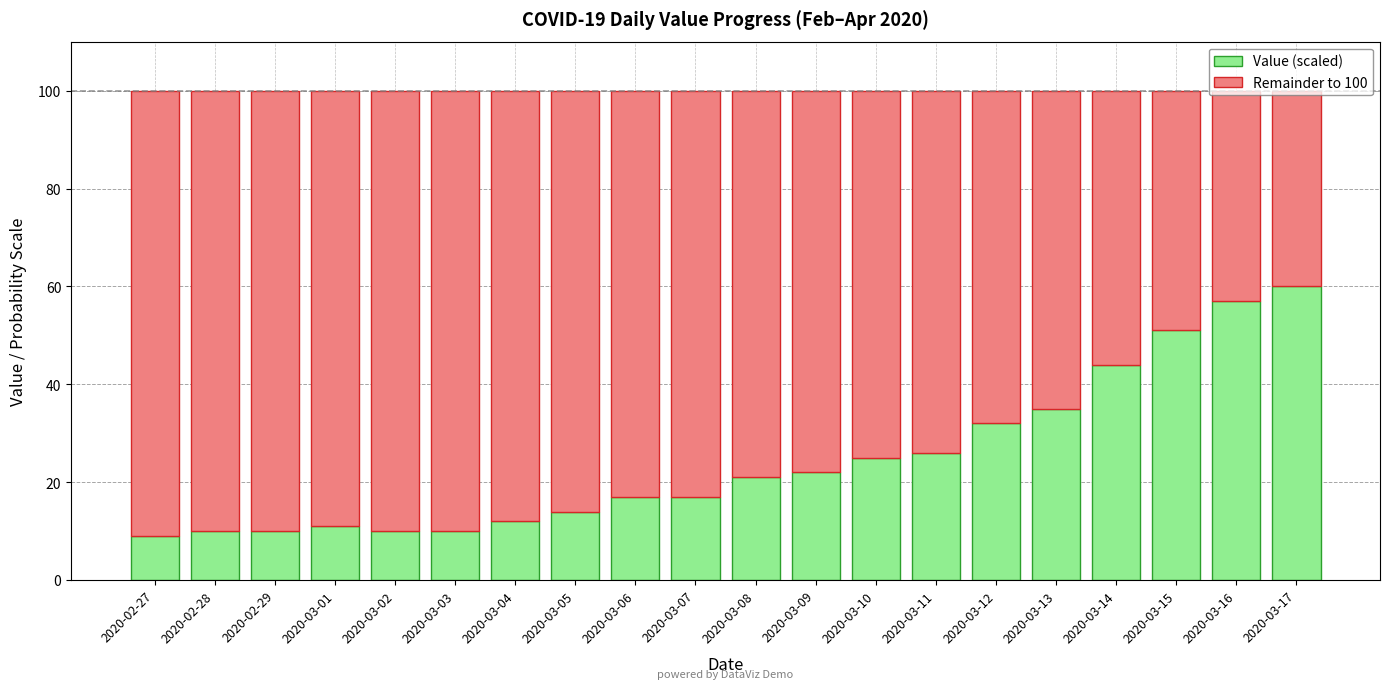

The Value (scaled) series shows 10 at 2020-03-03. True or false?

True